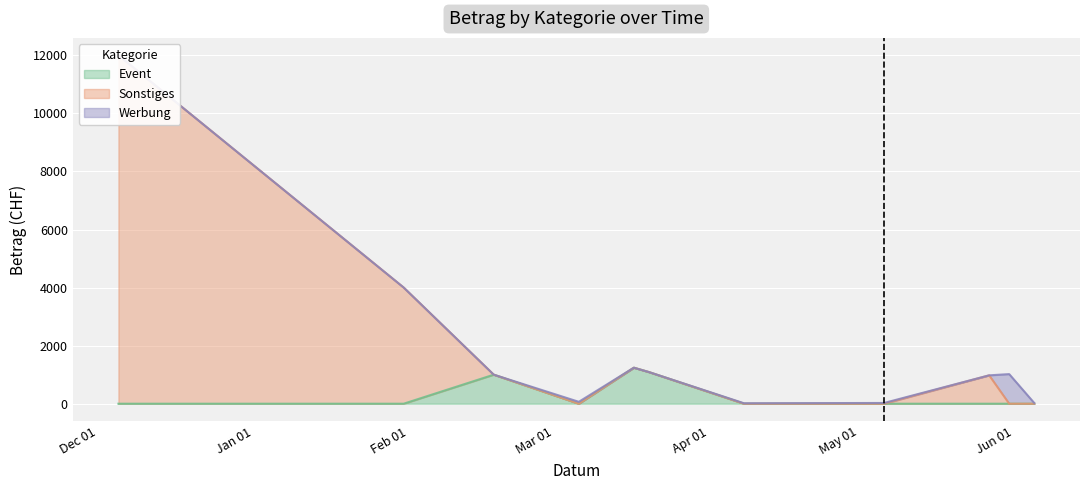

Which series has the largest range (max minus min)?

Sonstiges